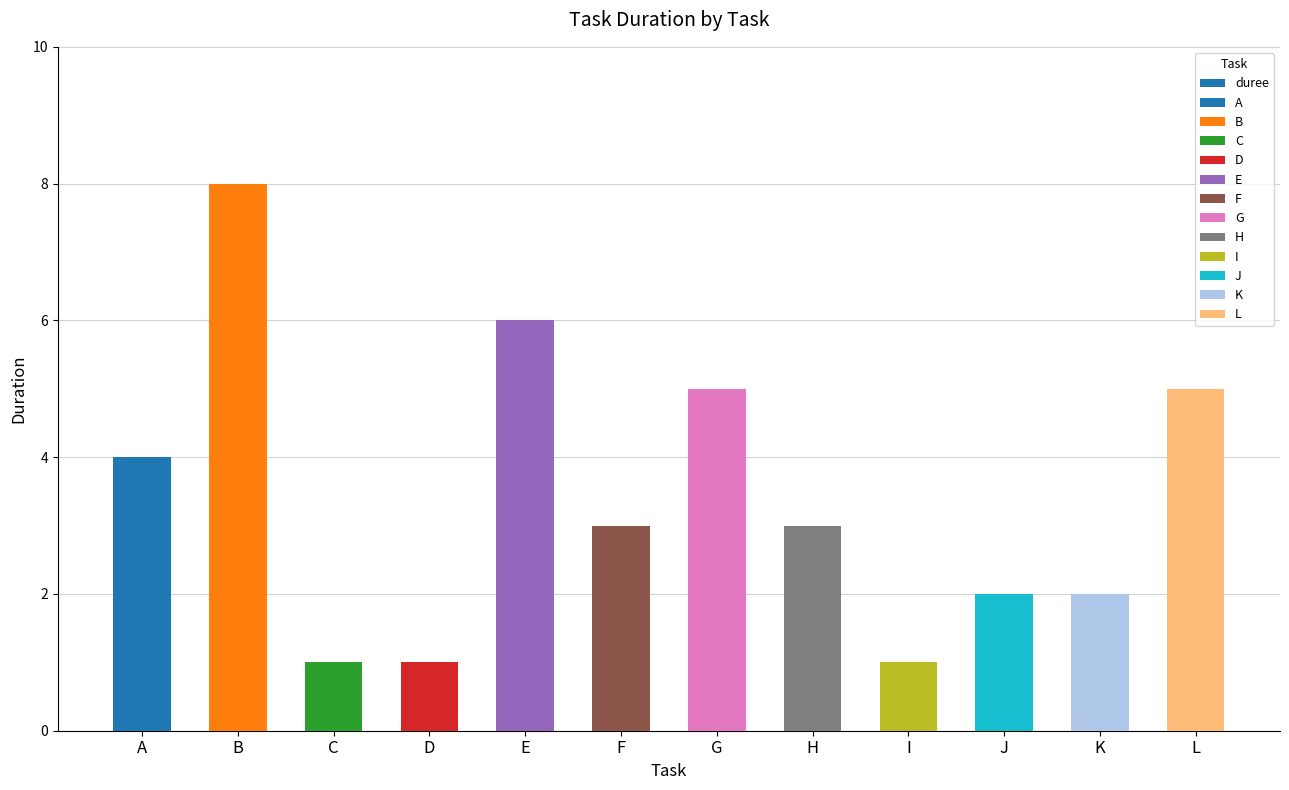

Reading left to right, list all the values displayed in this chart.

4	8	1	1	6	3	5	3	1	2	2	5